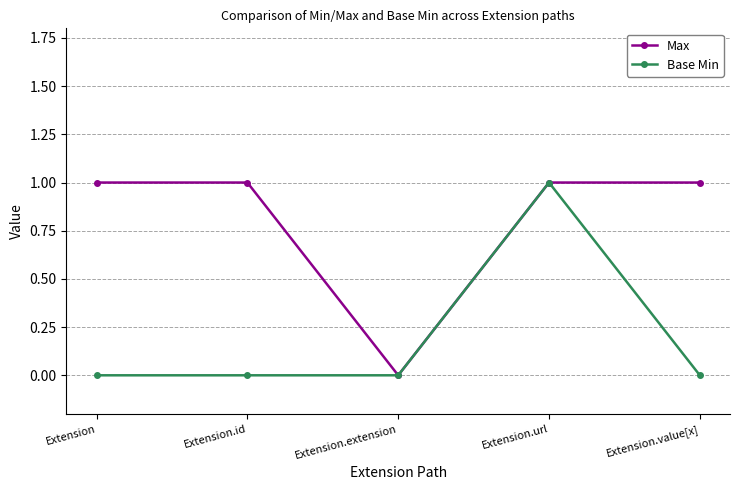

Rank the series by their average value, from lowest to highest.

Base Min, Max